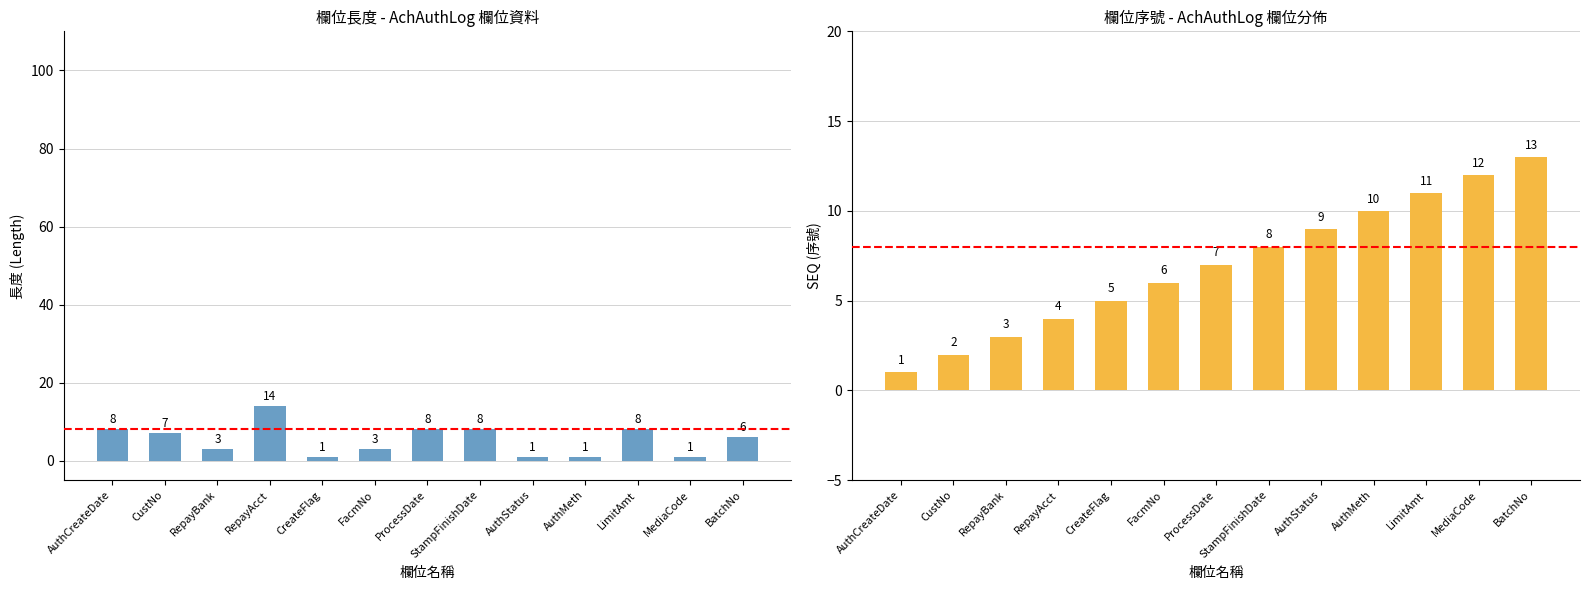

Reading left to right, what are all the values shown in this chart?

欄位長度: AuthCreateDate=8	CustNo=7	RepayBank=3	RepayAcct=14	CreateFlag=1	FacmNo=3	ProcessDate=8	StampFinishDate=8	AuthStatus=1	AuthMeth=1	LimitAmt=8	MediaCode=1	BatchNo=6
SEQ序號: AuthCreateDate=1	CustNo=2	RepayBank=3	RepayAcct=4	CreateFlag=5	FacmNo=6	ProcessDate=7	StampFinishDate=8	AuthStatus=9	AuthMeth=10	LimitAmt=11	MediaCode=12	BatchNo=13